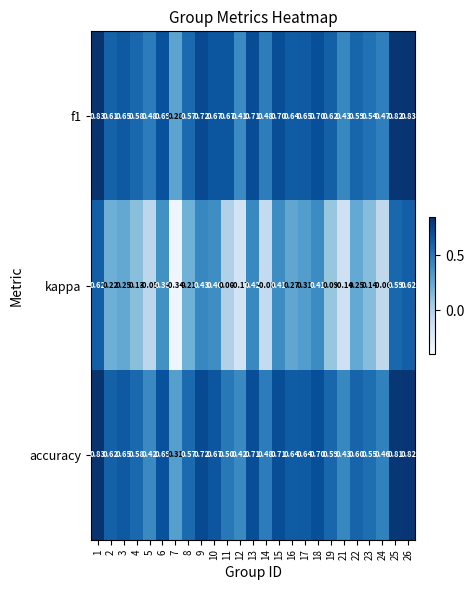

Count the number of data series in this chart.

3